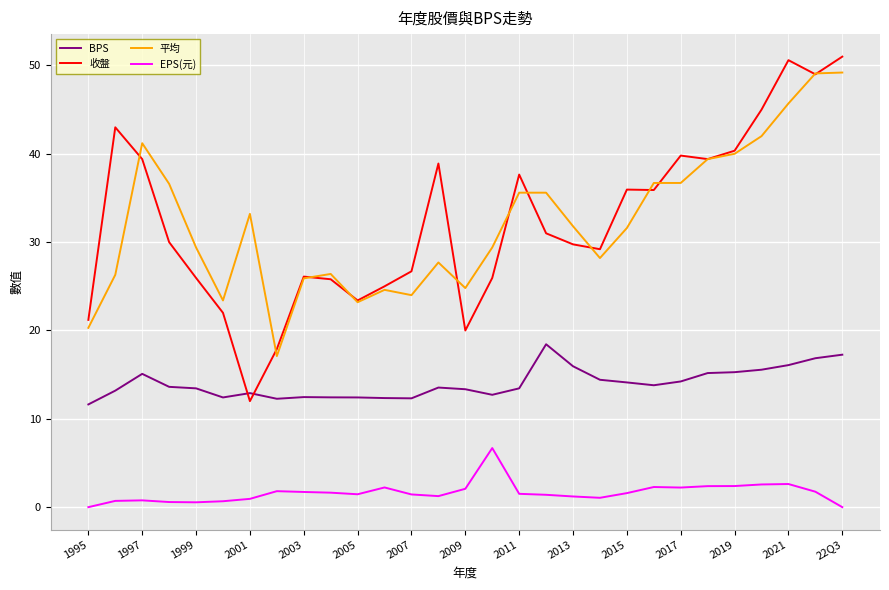

What is the highest value of the EPS(元) series?

6.7